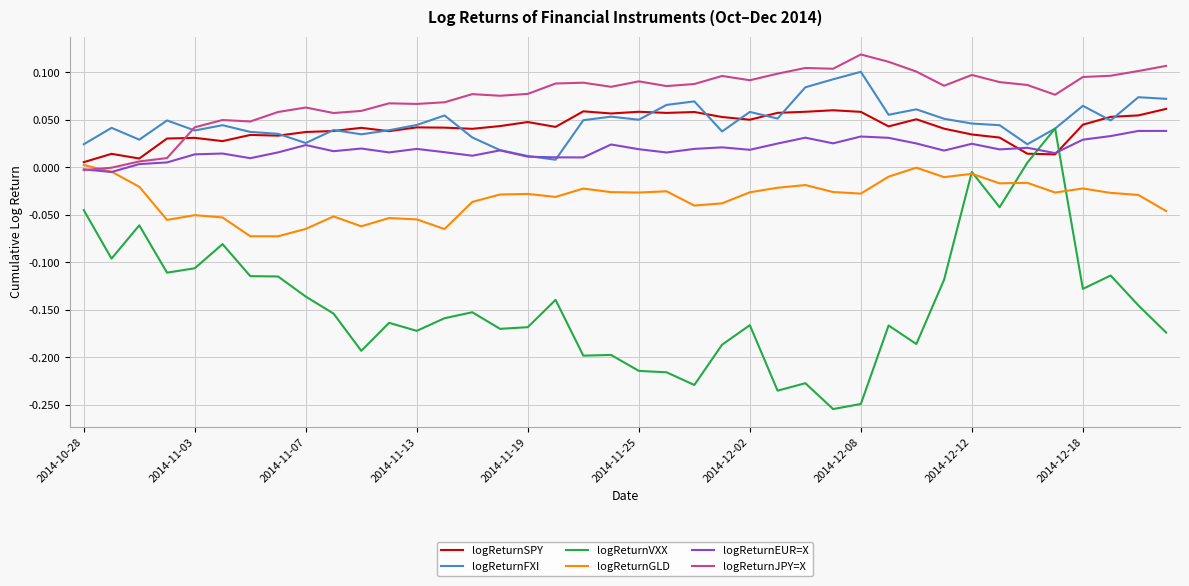

After their last crossing, which series has the higher values: logReturnJPY=X or logReturnGLD?

logReturnJPY=X